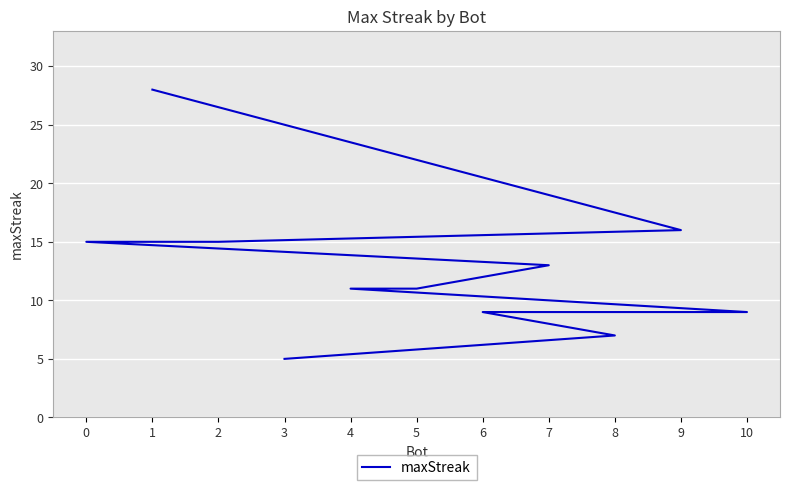

Rank the categories by value from lowest to highest.

3, 8, 10, 6, 5, 4, 7, 2, 0, 9, 1